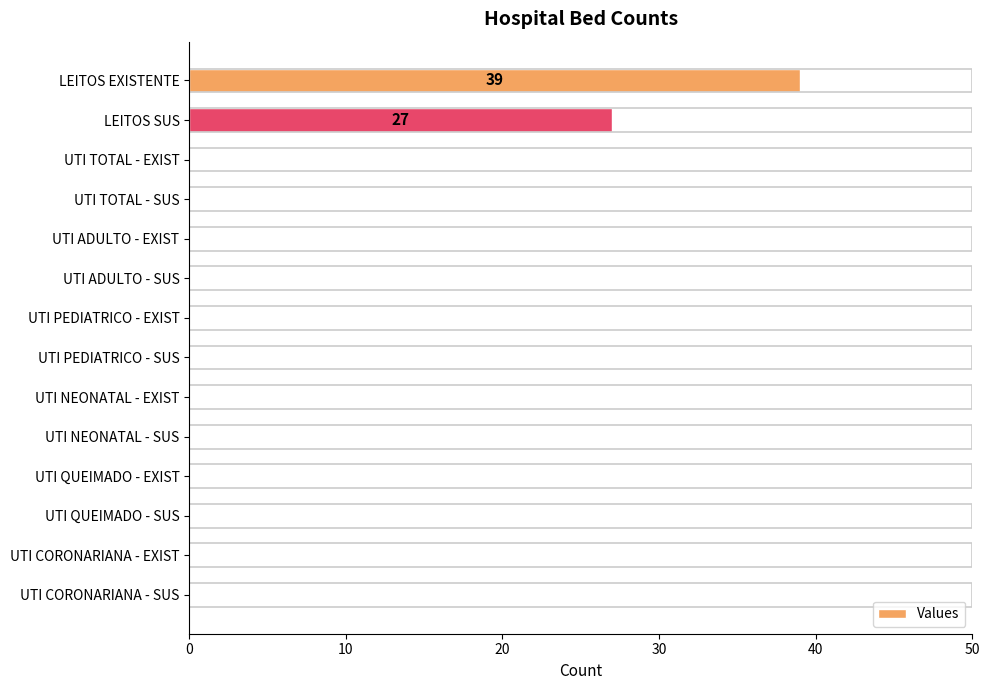

Reading top to bottom, what are all the values shown in this chart?

LEITOS EXISTENTE=39	LEITOS SUS=27	UTI TOTAL - EXIST=0	UTI TOTAL - SUS=0	UTI ADULTO - EXIST=0	UTI ADULTO - SUS=0	UTI PEDIATRICO - EXIST=0	UTI PEDIATRICO - SUS=0	UTI NEONATAL - EXIST=0	UTI NEONATAL - SUS=0	UTI QUEIMADO - EXIST=0	UTI QUEIMADO - SUS=0	UTI CORONARIANA - EXIST=0	UTI CORONARIANA - SUS=0